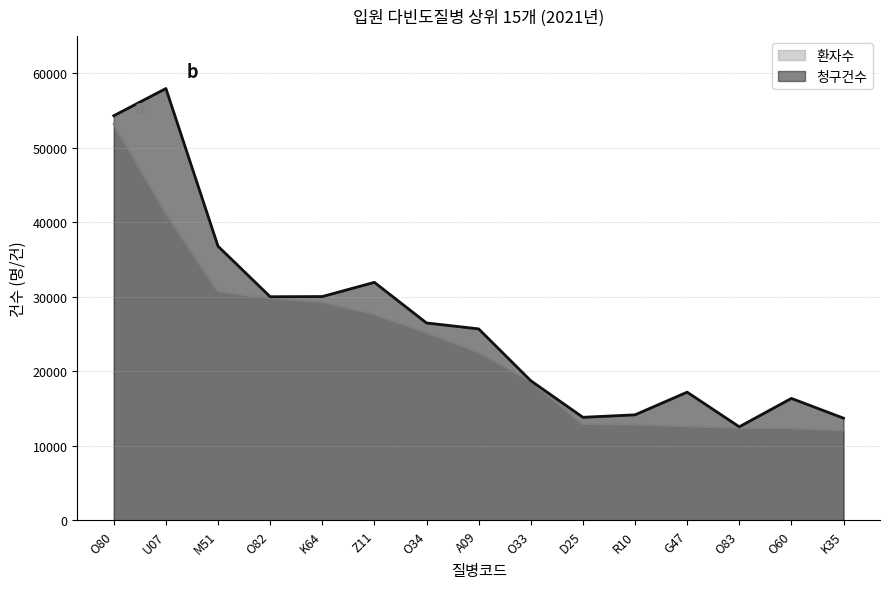

What are all the series names shown in the legend?

환자수, 청구건수